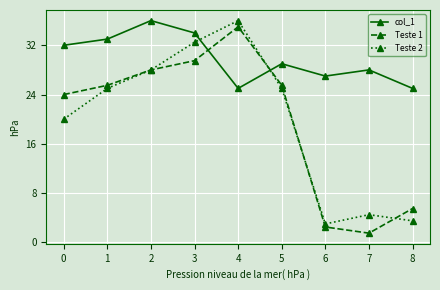

Reading left to right, extract all data points from this chart.

col_1: 0=32.0	1=33.0	2=36.0	3=34.0	4=25.0	5=29.0	6=27.0	7=28.0	8=25.0
Teste 1: 0=24.0	1=25.5	2=28.0	3=29.5	4=35.0	5=25.5	6=2.5	7=1.5	8=5.5
Teste 2: 0=20.0	1=25.0	2=28.0	3=32.5	4=36.0	5=25.0	6=3.0	7=4.5	8=3.5